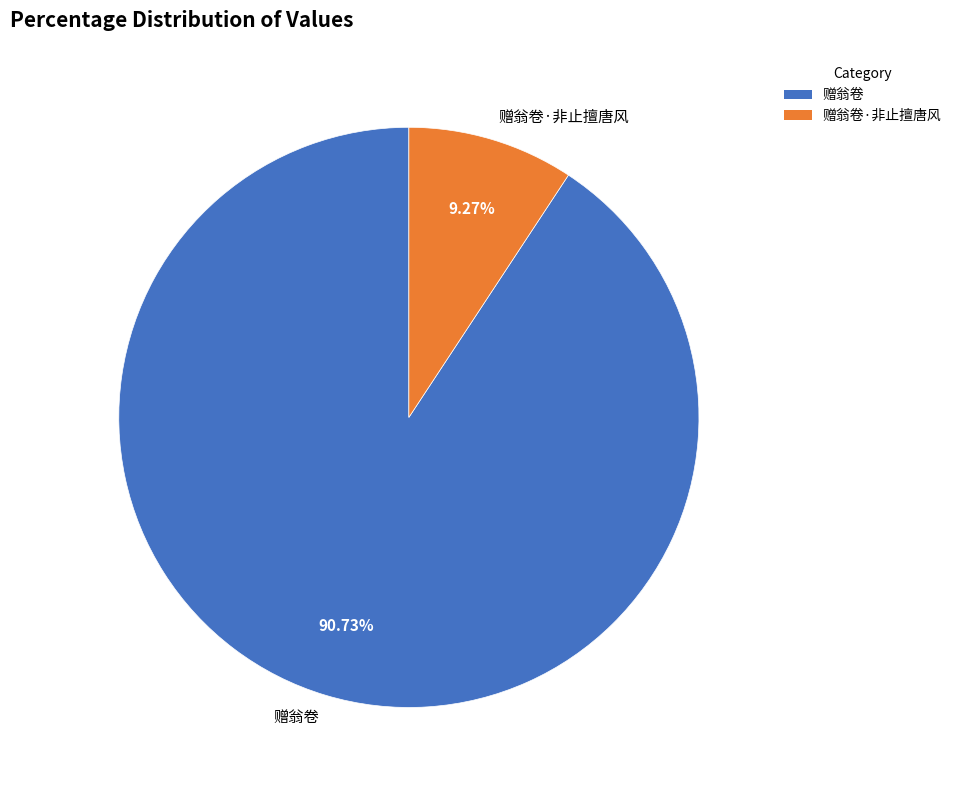

To the nearest percent, what percentage of the pie is 赠翁卷?

91%